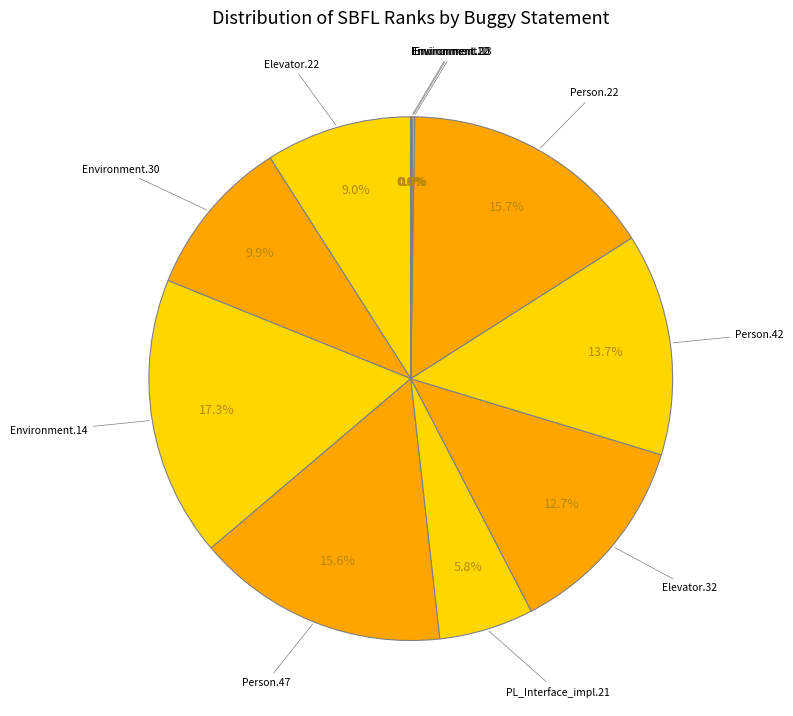

How many slices are in this pie chart?

11